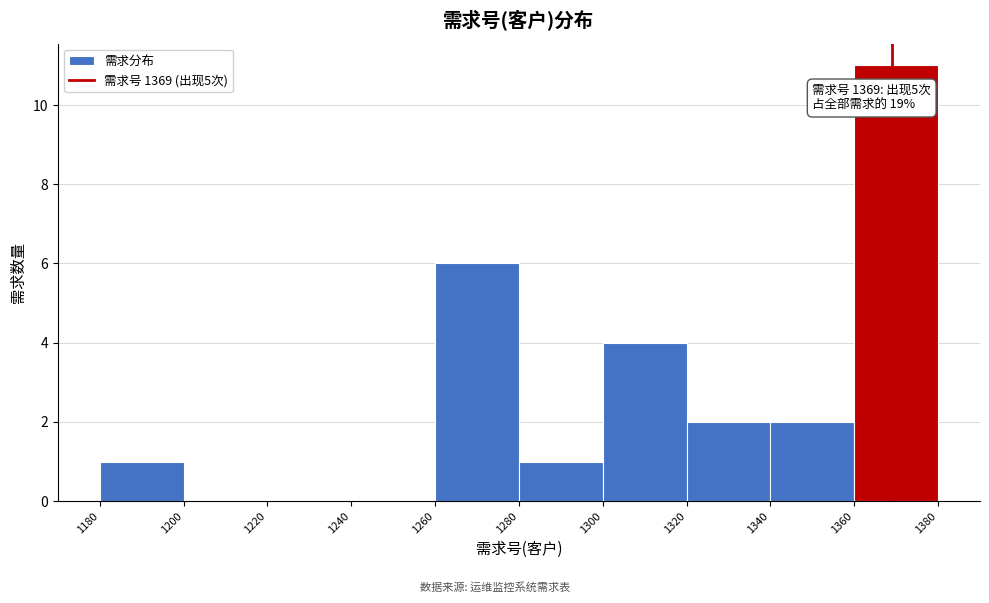

Which range on the x-axis has the tallest bar?

1360 to 1380